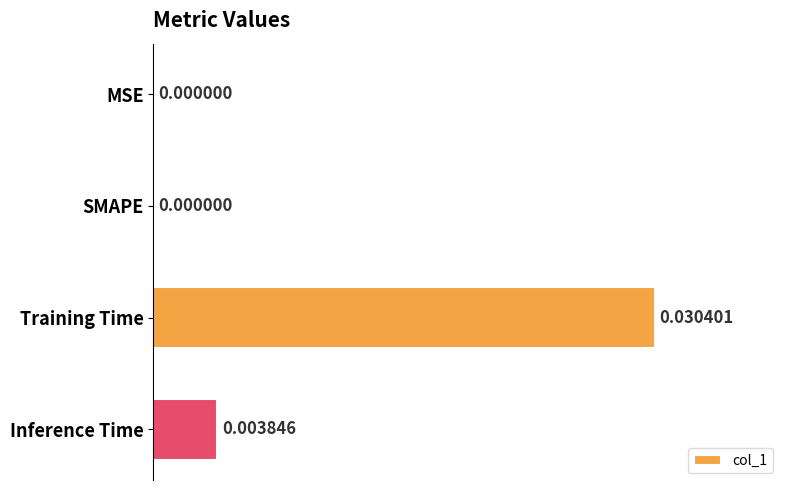

Are the bars grouped side by side (vs. stacked)?

No